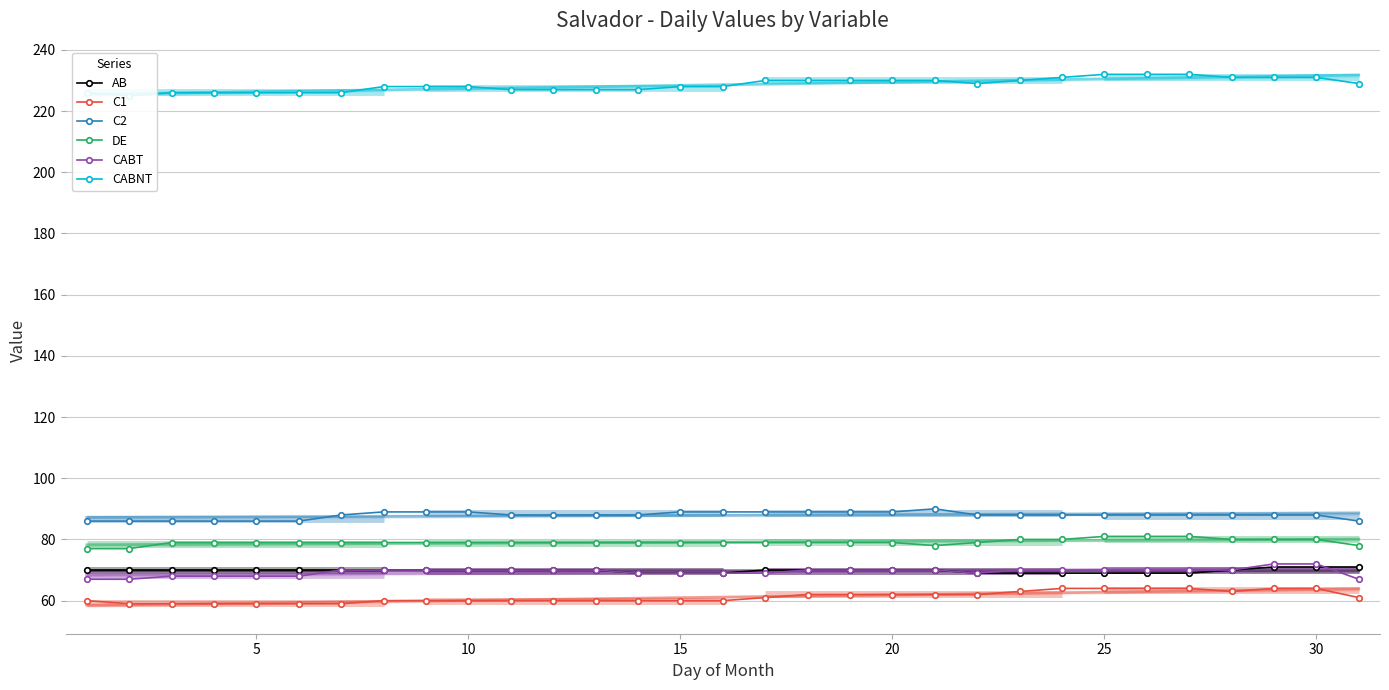

What is the sum of all CABT values?

2152